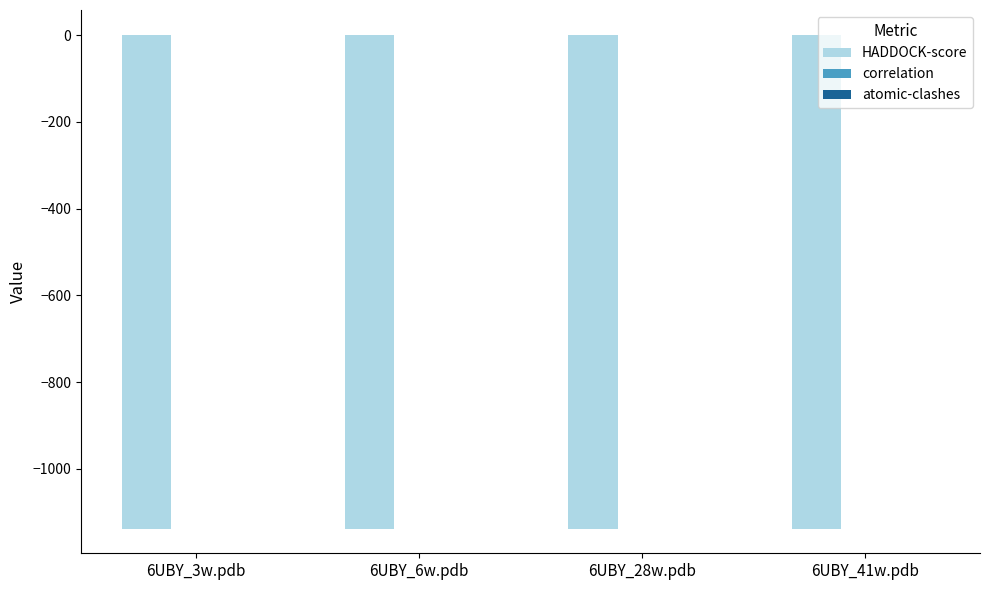

How many distinct data groups are displayed?

3